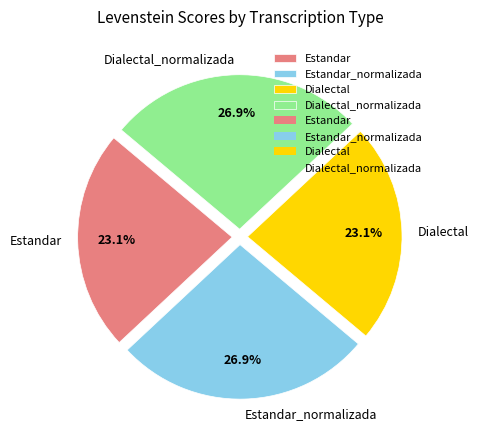

Is Dialectal the majority of the pie?

No